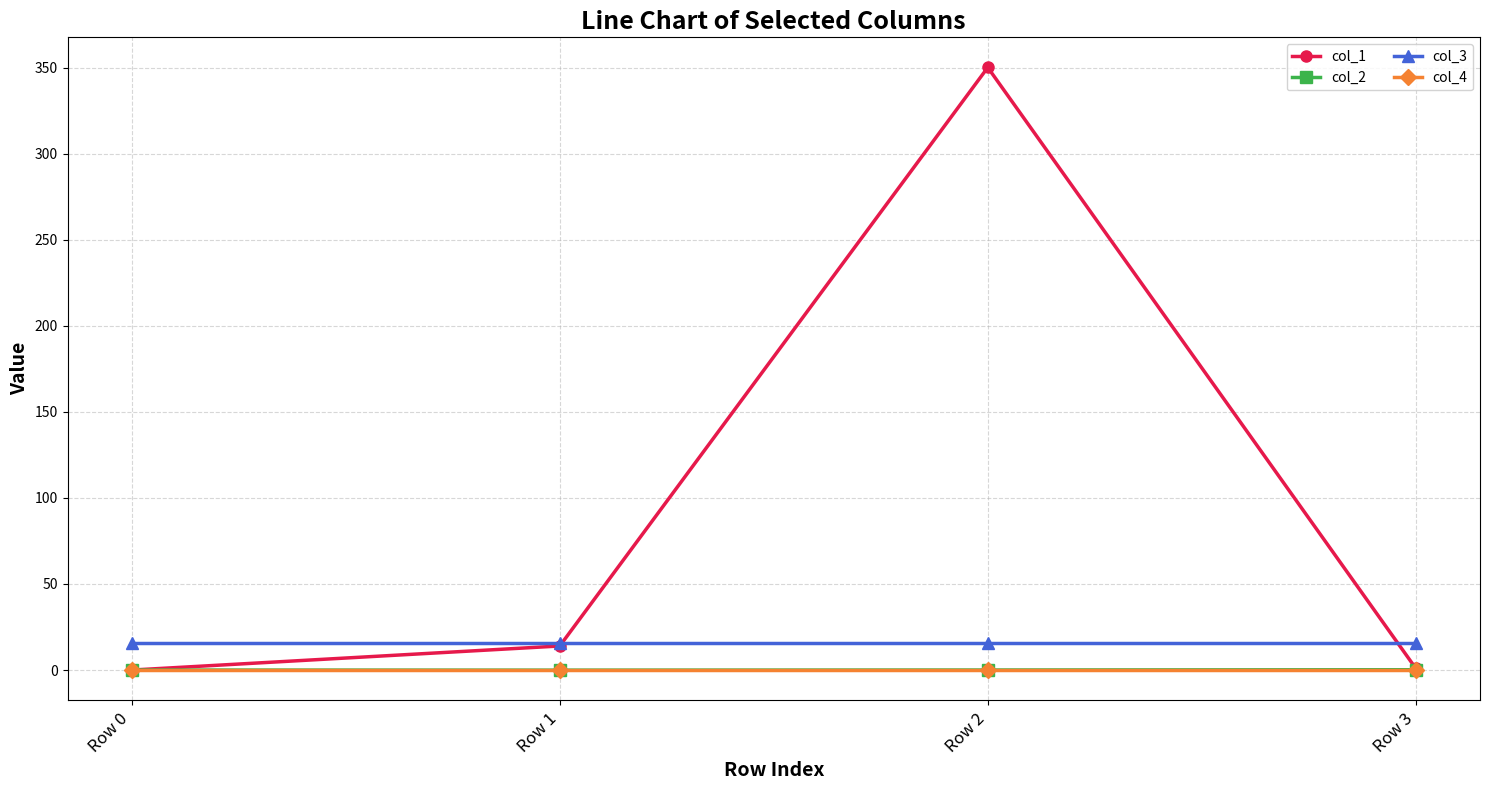

Count the number of categories in the chart.

4